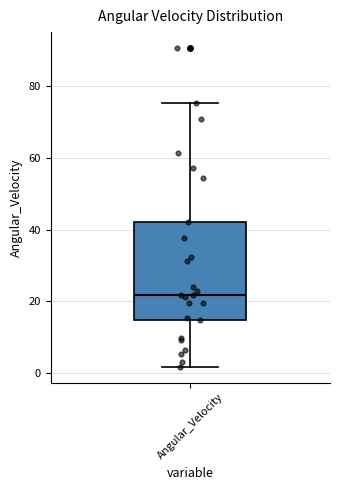

Where does the median line of the box for Angular_Velocity sit on the y-axis? The values are not printed on the chart, so give them approximately, as read against the axis.

22